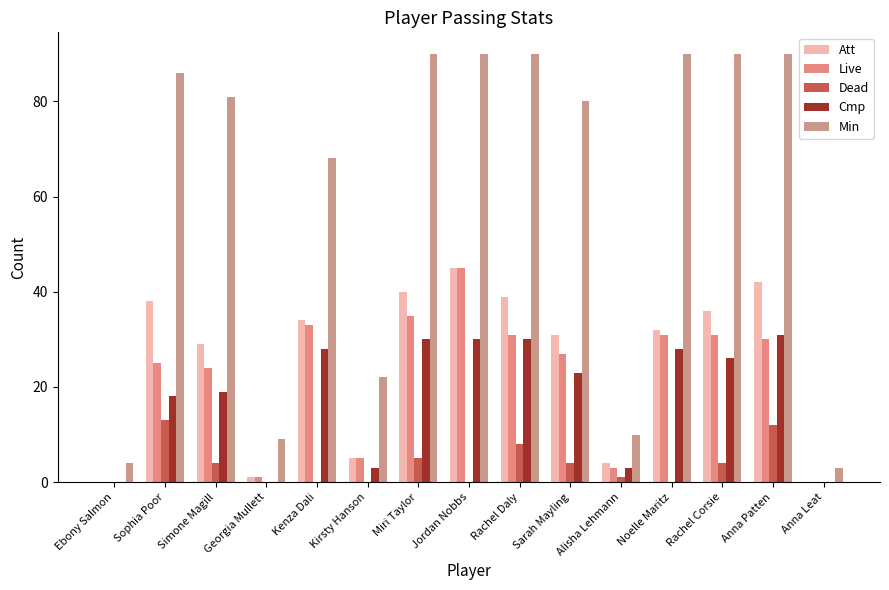

How many series are shown in this chart?

5